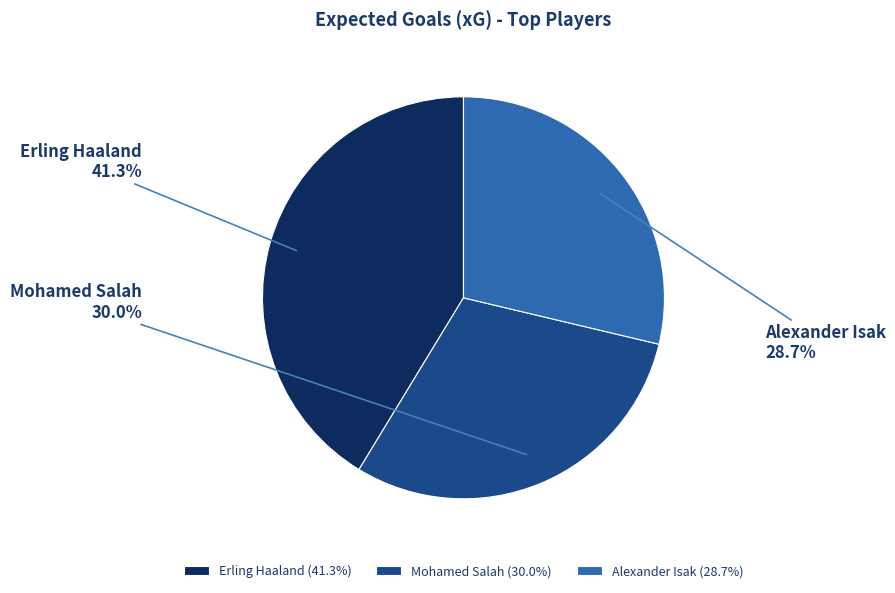

Does Erling Haaland account for over 50% of the chart?

No